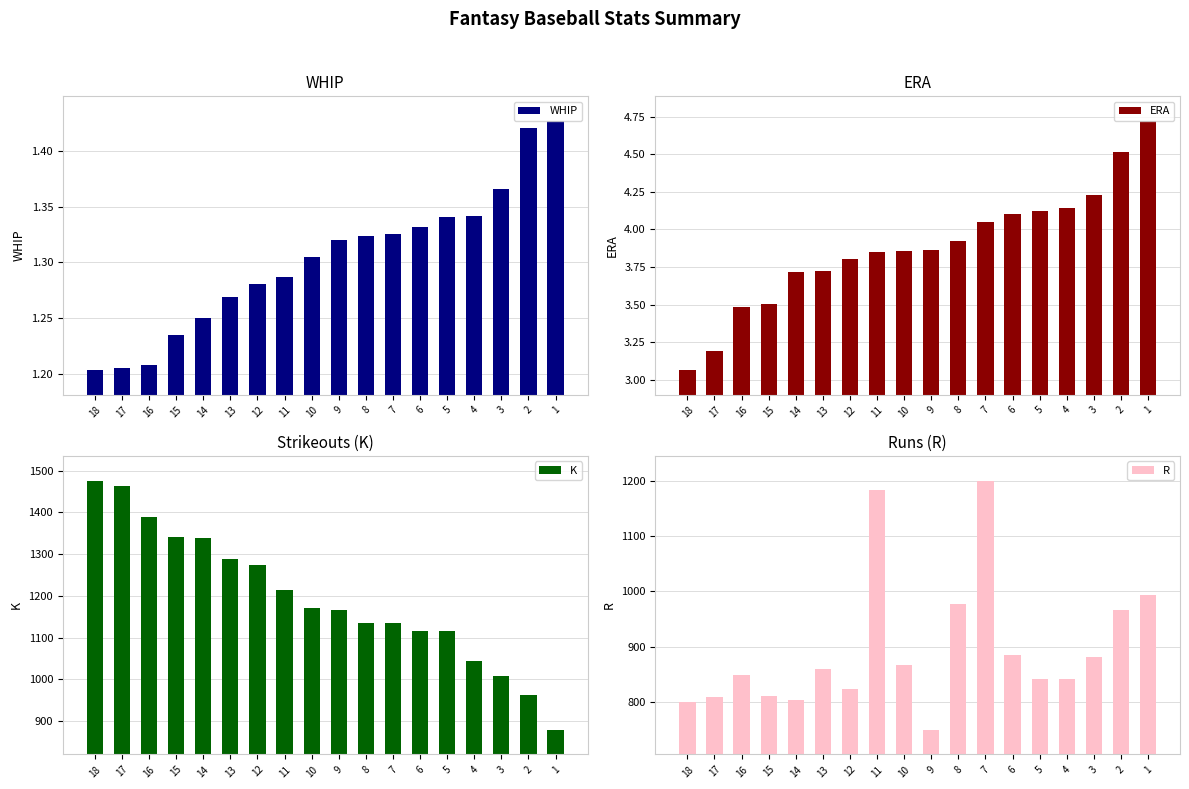

What is the value of the R bar at the 5th from the left?

803